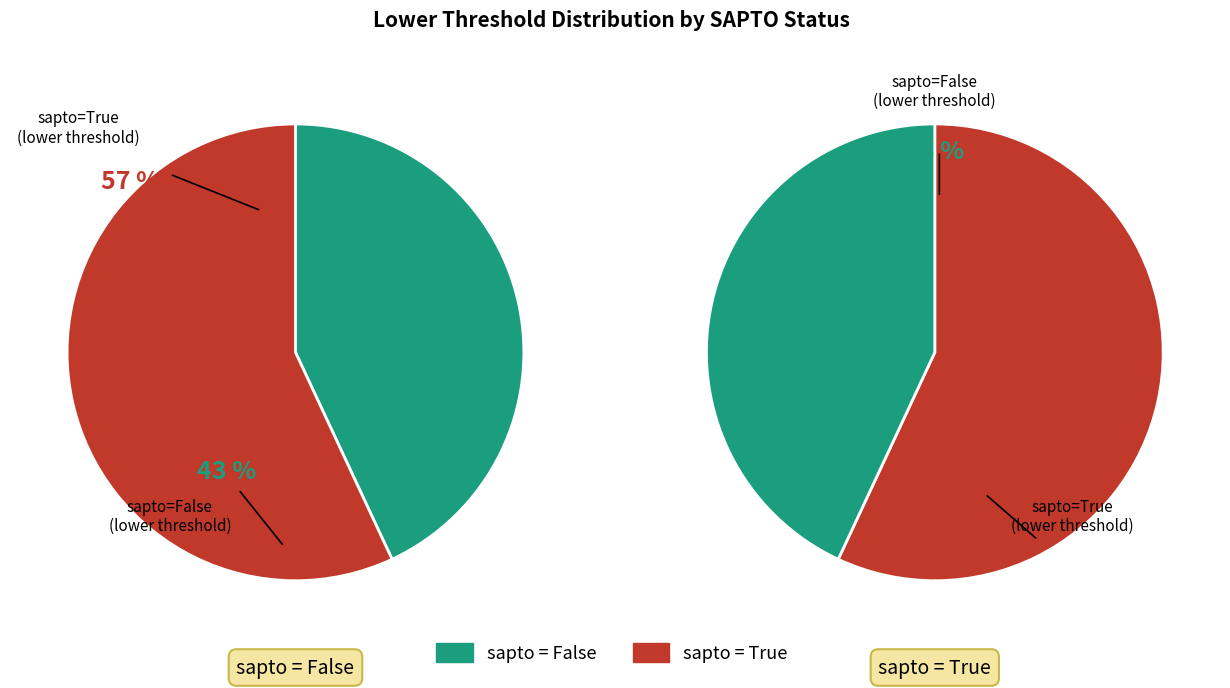

Which series has the largest range (max minus min)?

False (sapto=False)